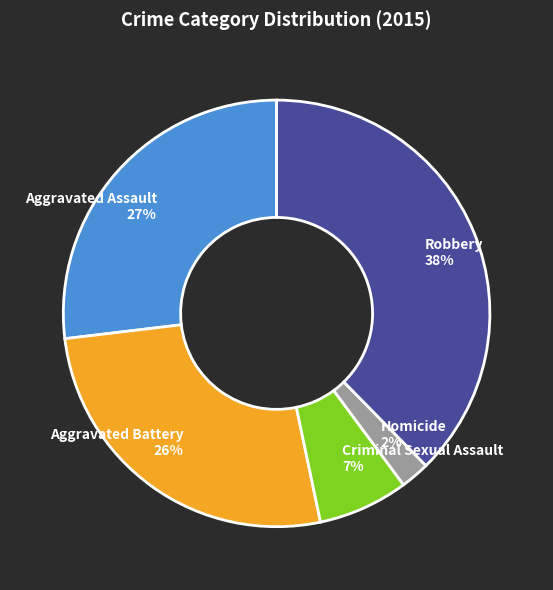

Combined, do Robbery and Homicide account for over 50%?

No